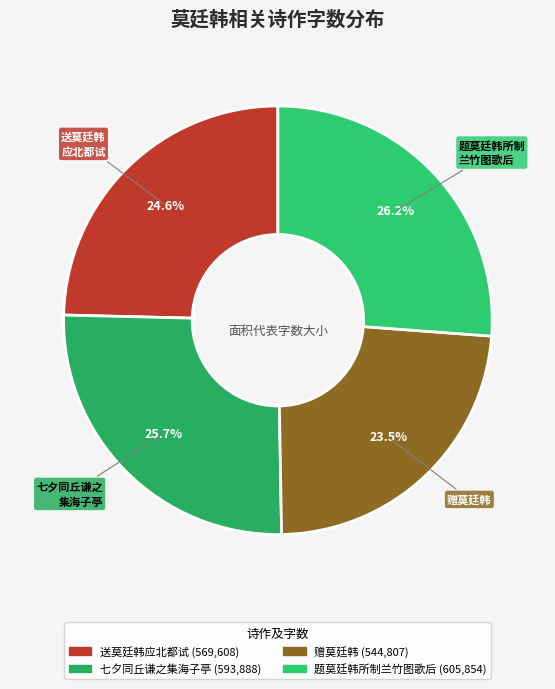

How many segments does this pie chart have?

4